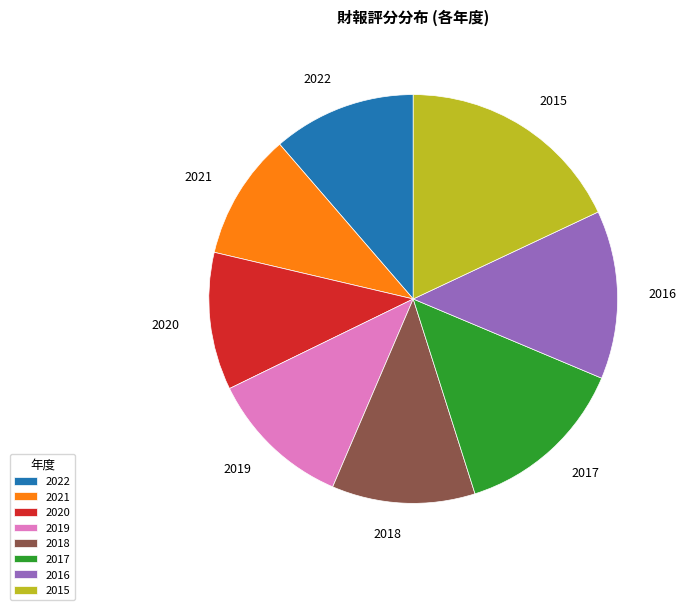

Combined, do 2017 and 2022 account for over 50%?

No